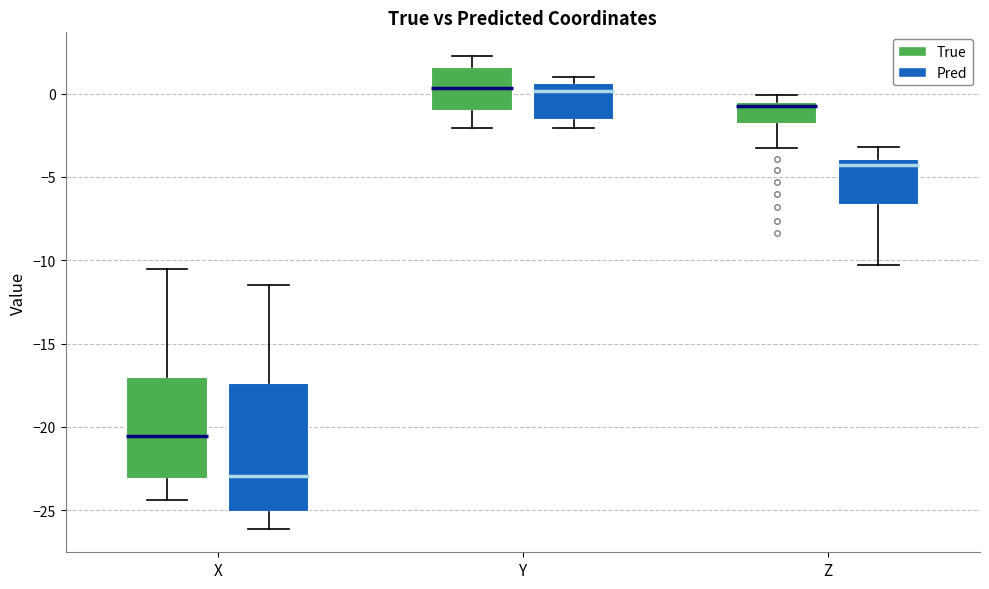

Reading left to right, transcribe this box plot: for each box, give where its median line is, the range the box spans, and where its two whiskers end, as read against the y-axis. The values are not printed on the chart, so give them approximately, as read against the axis.

X (True): median -20.5, box -23.0 to -17.0, whiskers -24.5 to -10.5
X (Pred): median -23.0, box -25.0 to -17.5, whiskers -26.0 to -11.5
Y (True): median 0.5, box -1.0 to 1.5, whiskers -2.0 to 2.5
Y (Pred): median 0.0, box -1.5 to 0.5, whiskers -2.0 to 1.0
Z (True): median -0.5 (just below the box's upper edge), box -2.0 to -0.5, whiskers -3.5 to 0.0
Z (Pred): median -4.5, box -6.5 to -4.0, whiskers -10.5 to -3.0